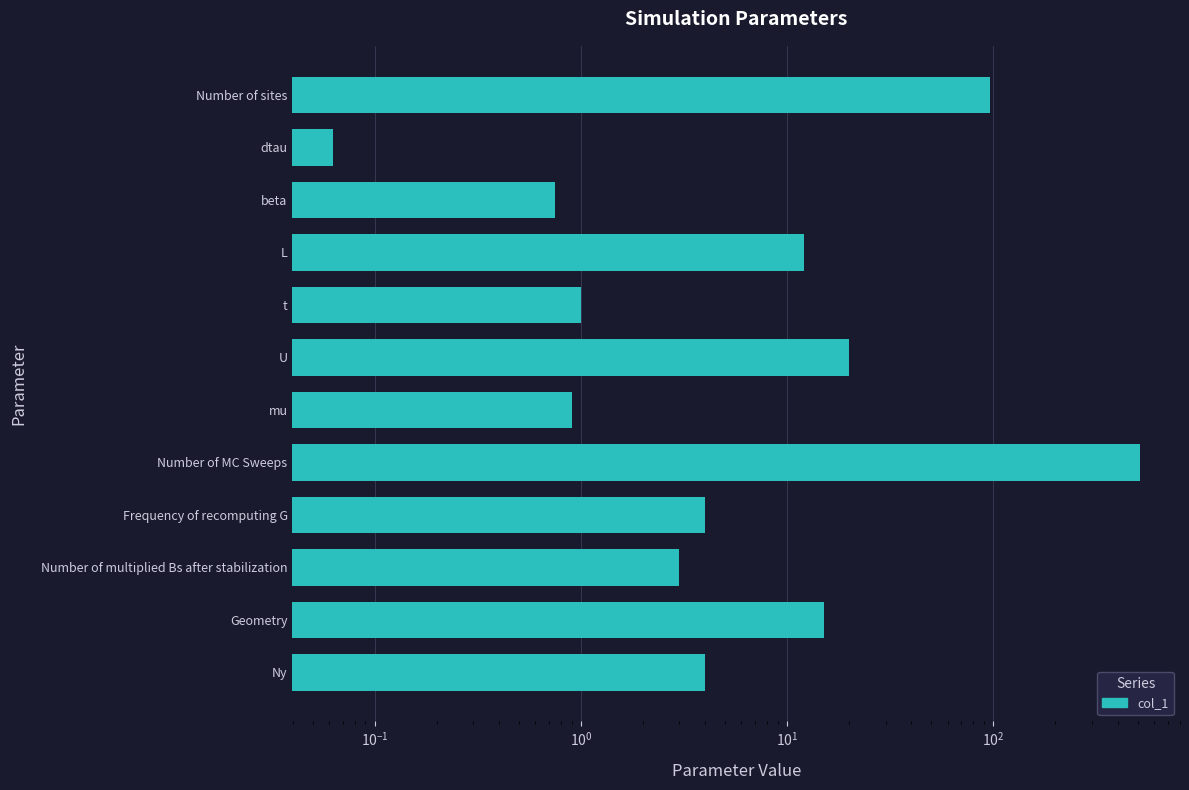

What is the value of the 8th bar from the left?

1.0